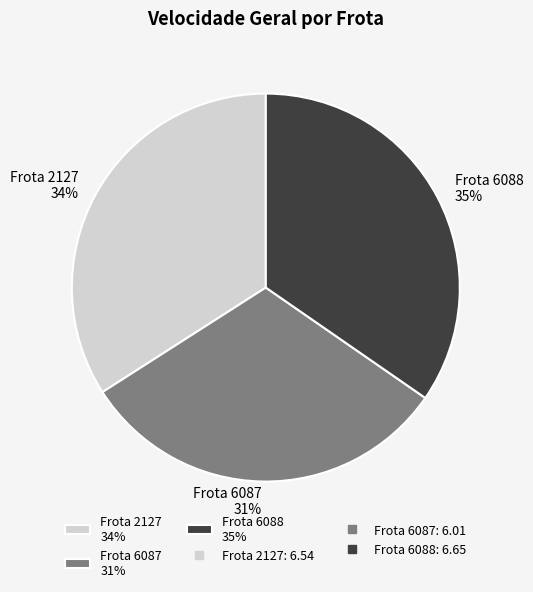

How many segments does this pie chart have?

3